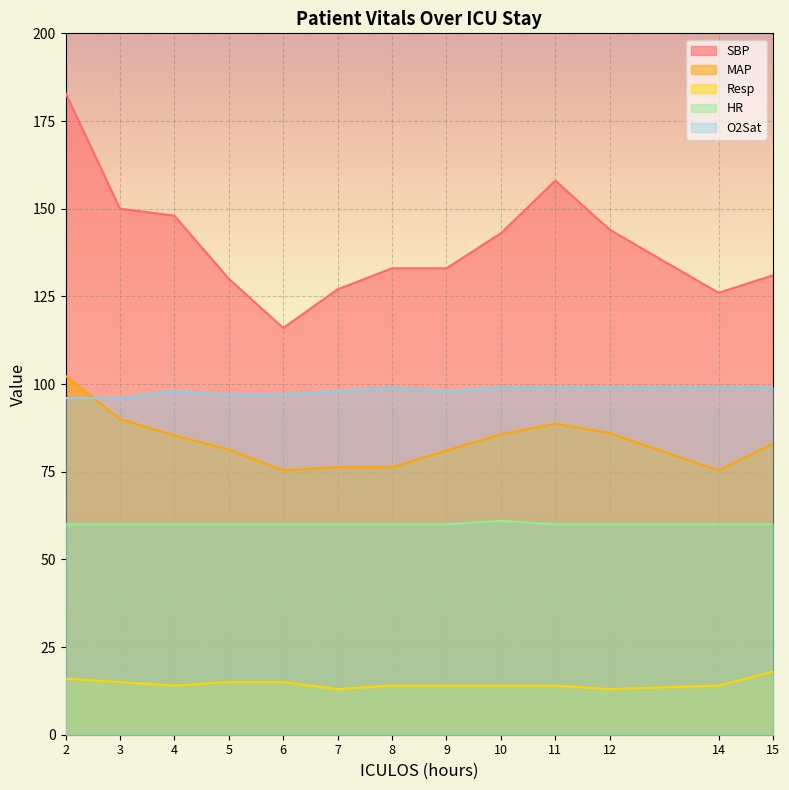

What is the minimum value for MAP?

75.3